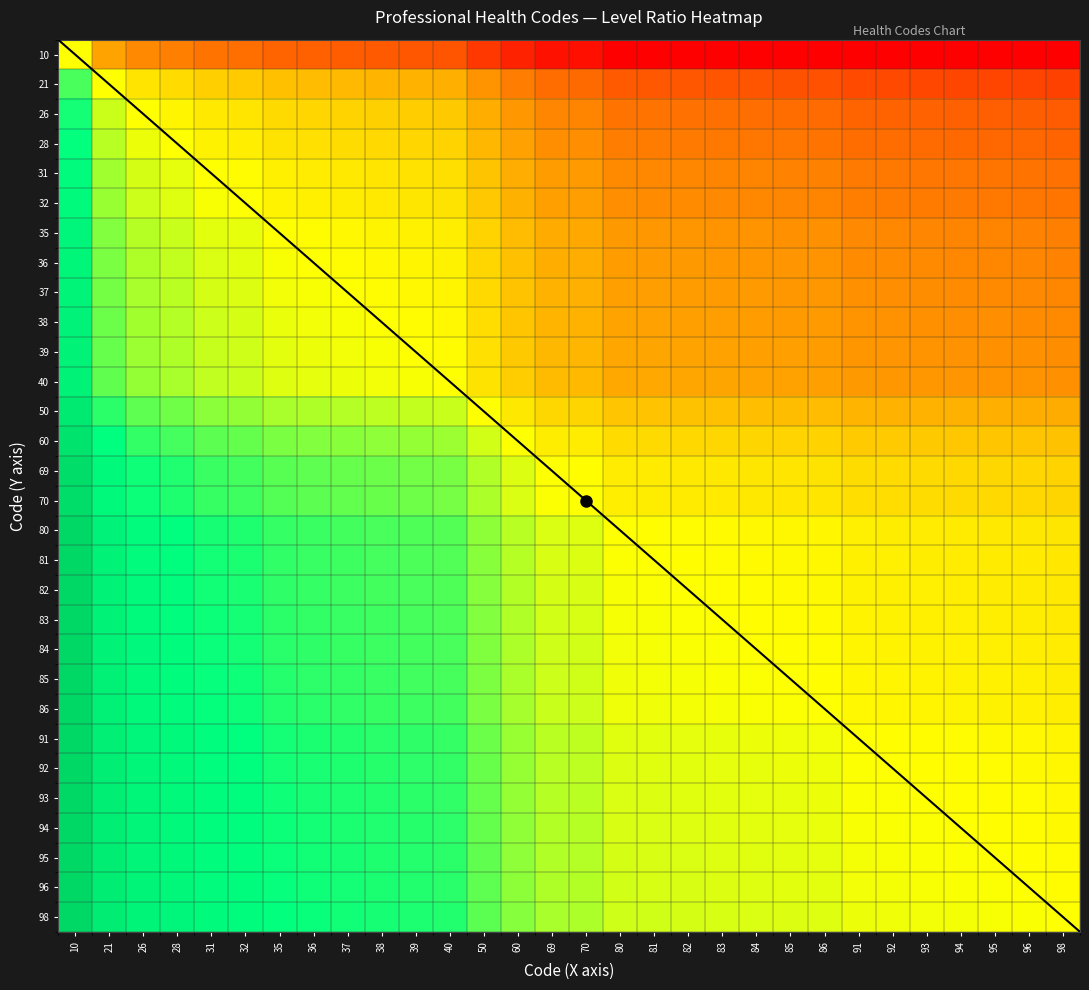

Which label corresponds to the largest value in the chart?

10